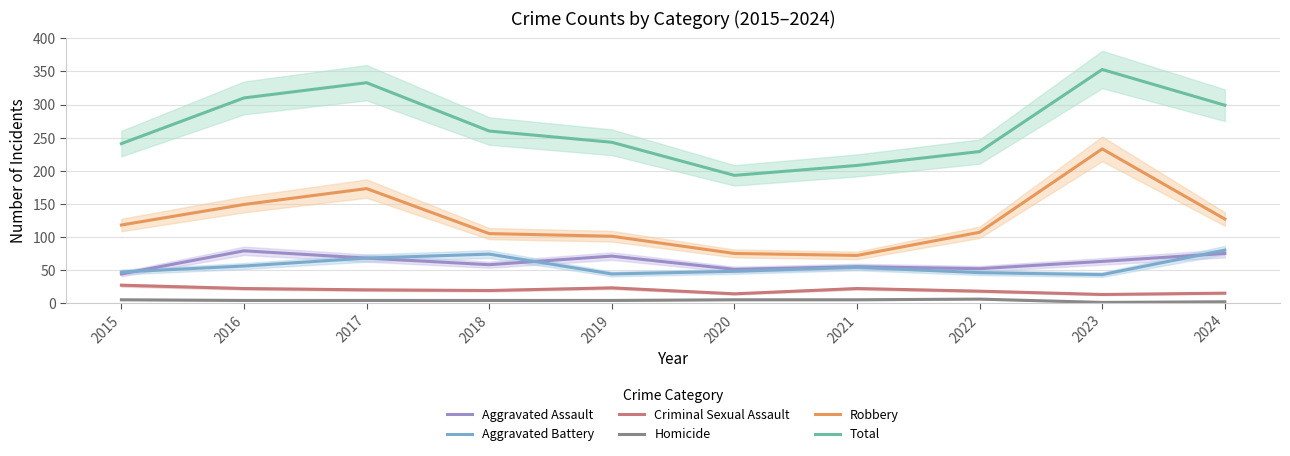

True or false: Criminal Sexual Assault and Total cross at least once.

False